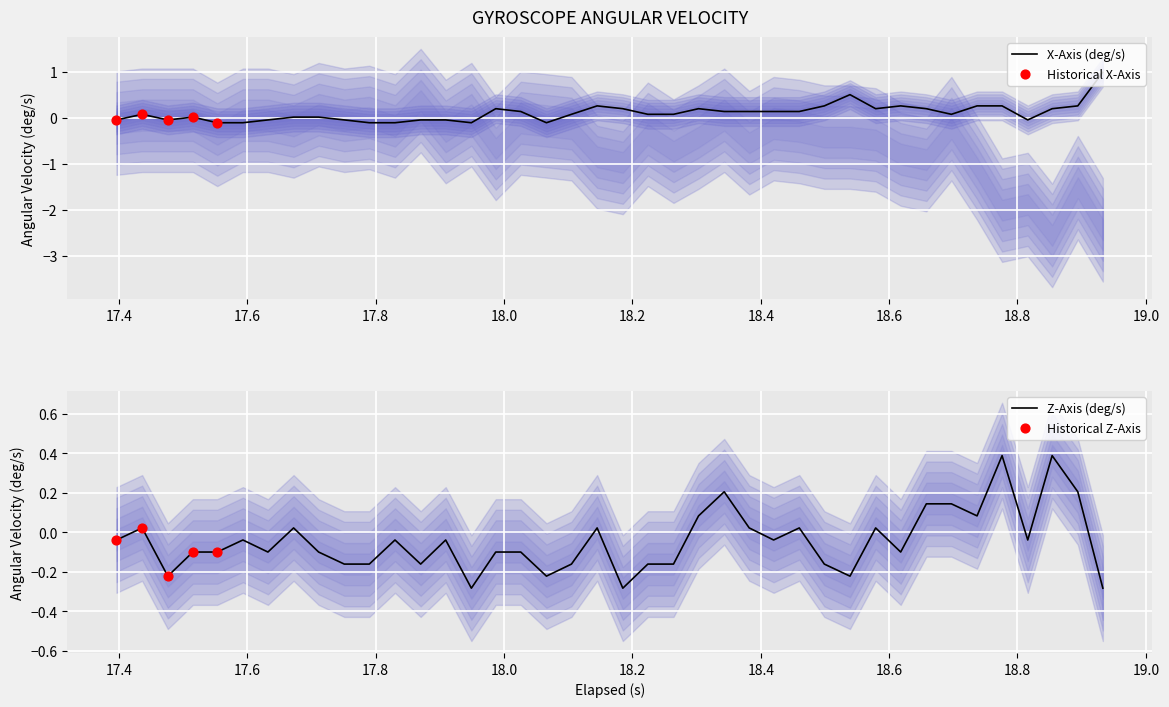

Which series reaches the maximum Y coordinate?

x_axis